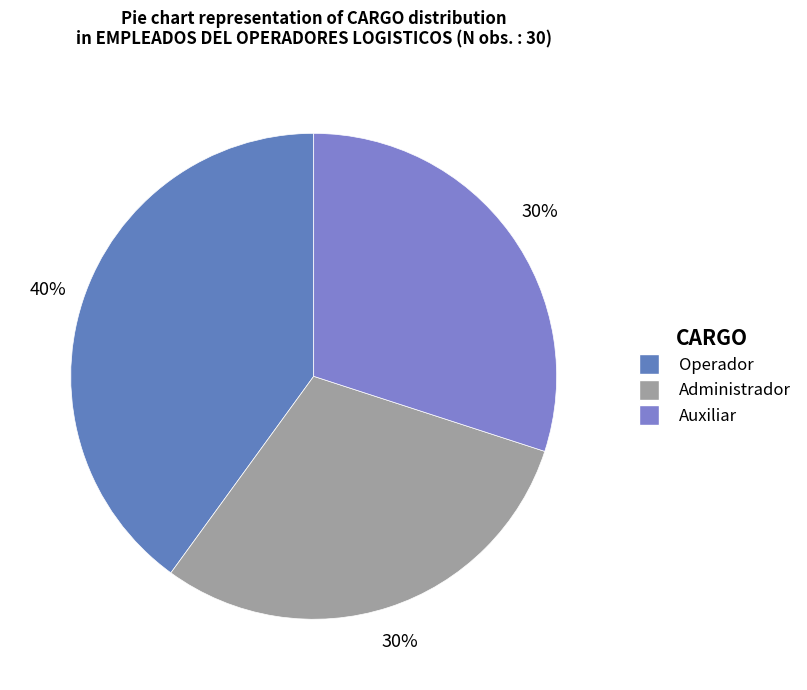

Combined, what portion of the pie is Administrador and Auxiliar?

60.0%